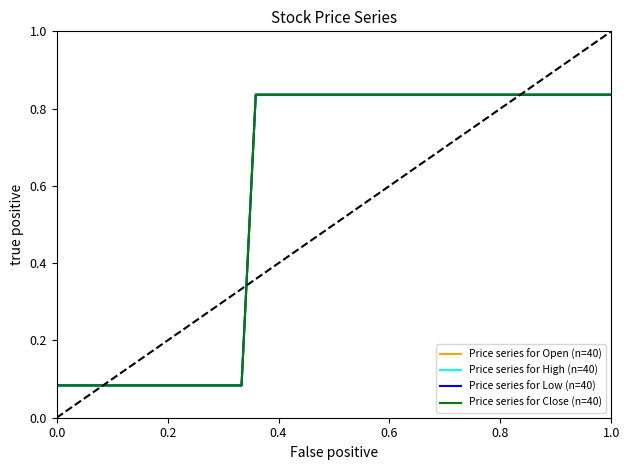

What is the value of the Price series for Low (n=40) point at the 26th from the left?

0.8